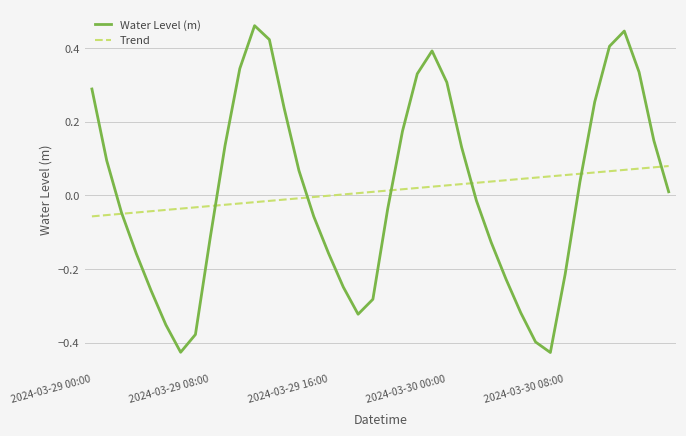

Which series has the widest spread of values?

Water Level (m)